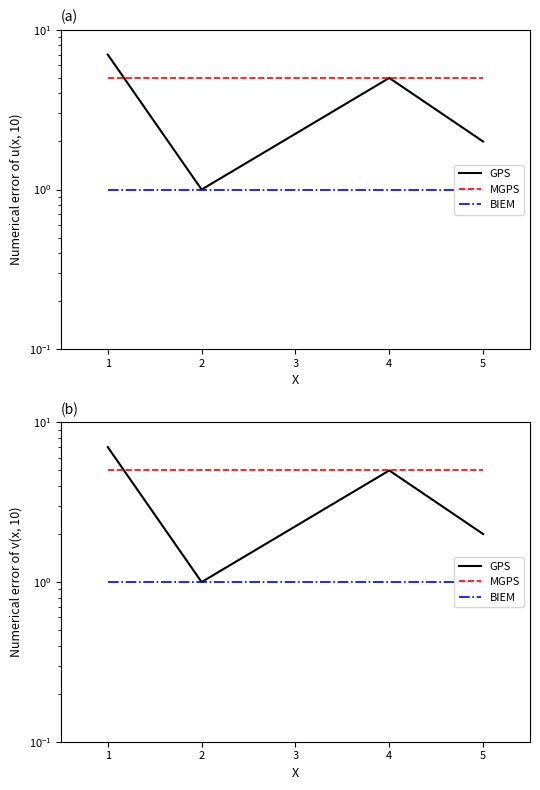

The GPS series shows 0 at 2. True or false?

False